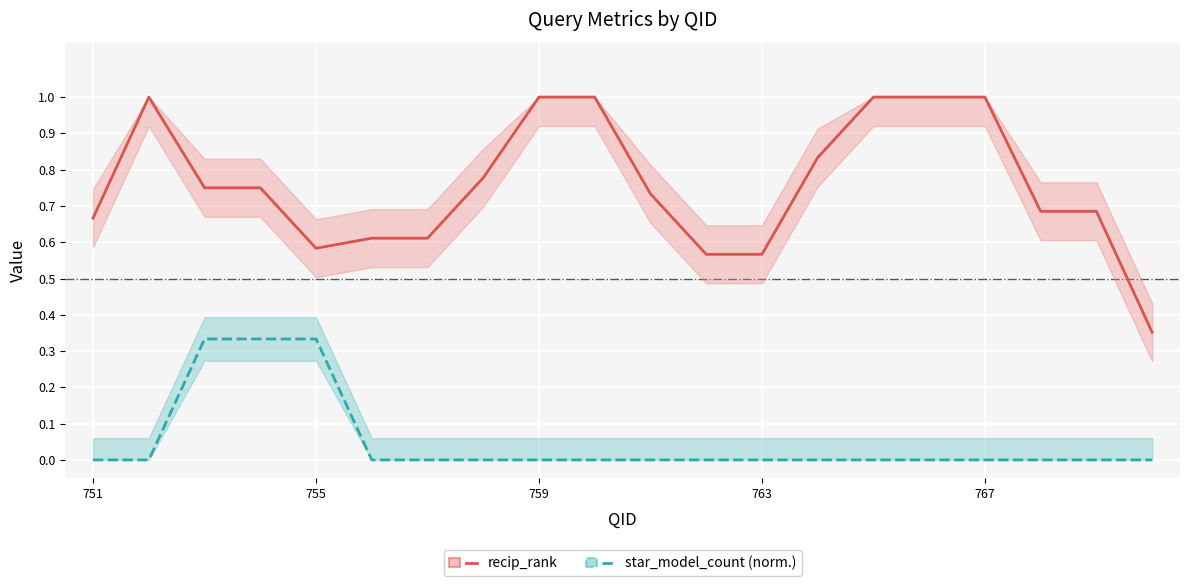

The value of abstractqueryexpansion.bm25.recip_rank at 9 is 0.3. True or false?

False